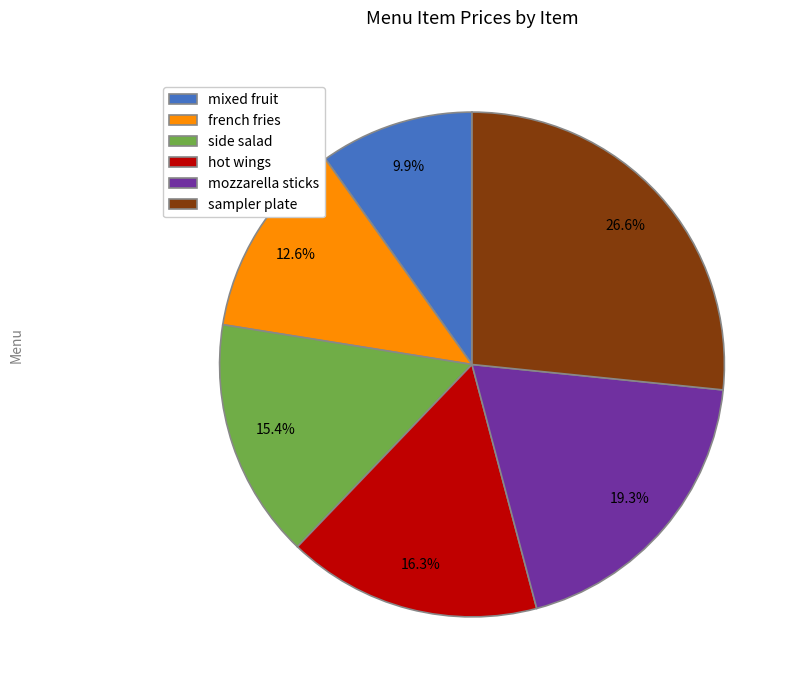

What is the total percentage of mozzarella sticks and french fries?

31.9%